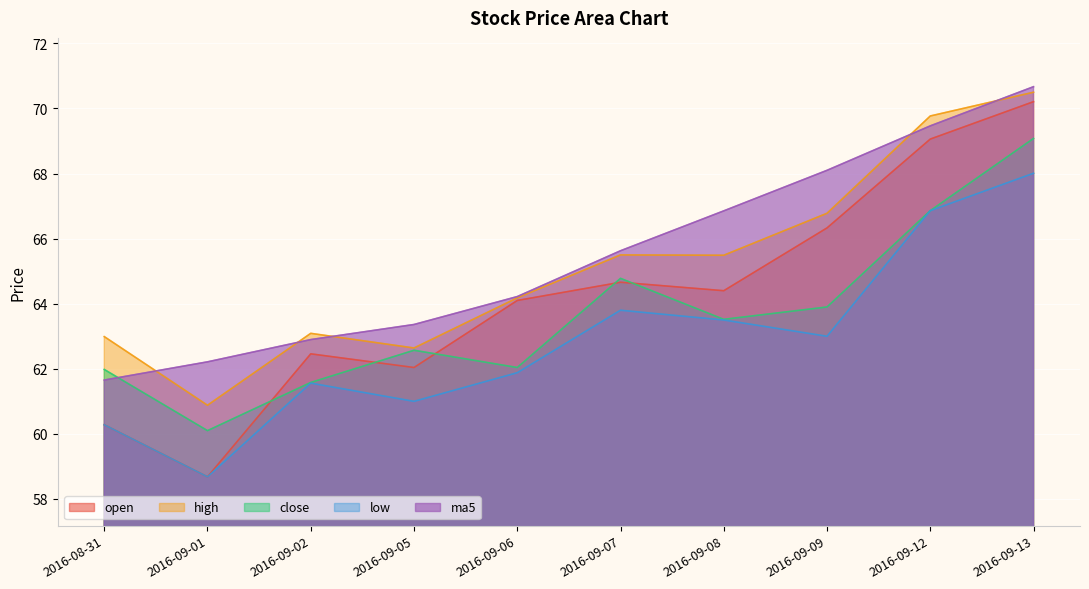

What value does the ma5 series have at 2016-09-08?

66.9